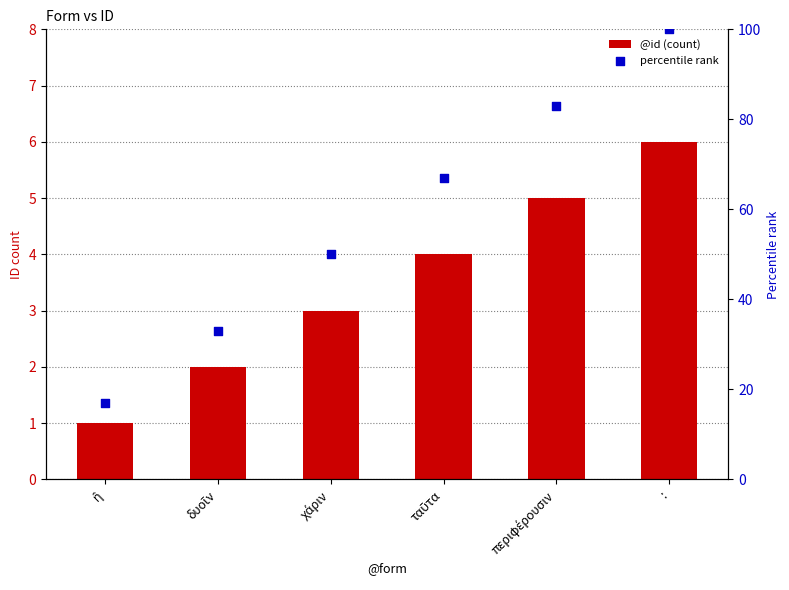

Which series has the largest total across all categories?

percentile rank